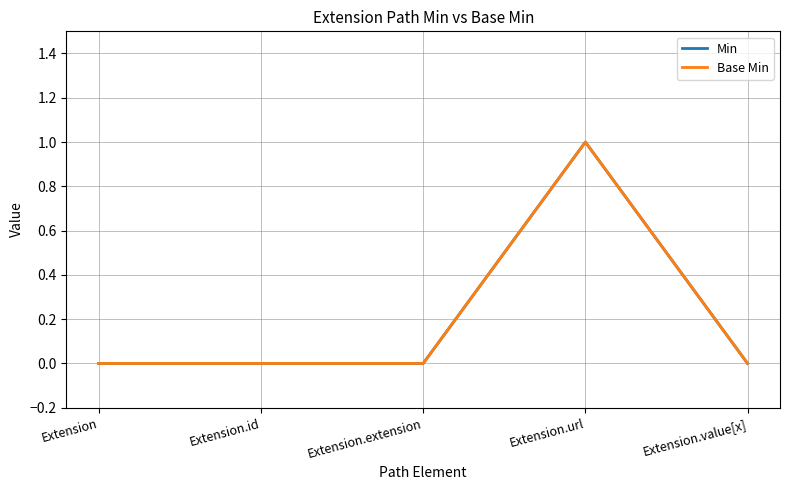

Reading left to right, list all the values displayed in this chart.

Min: Extension=0	Extension.id=0	Extension.extension=0	Extension.url=1	Extension.value[x]=0
Base Min: Extension=0	Extension.id=0	Extension.extension=0	Extension.url=1	Extension.value[x]=0